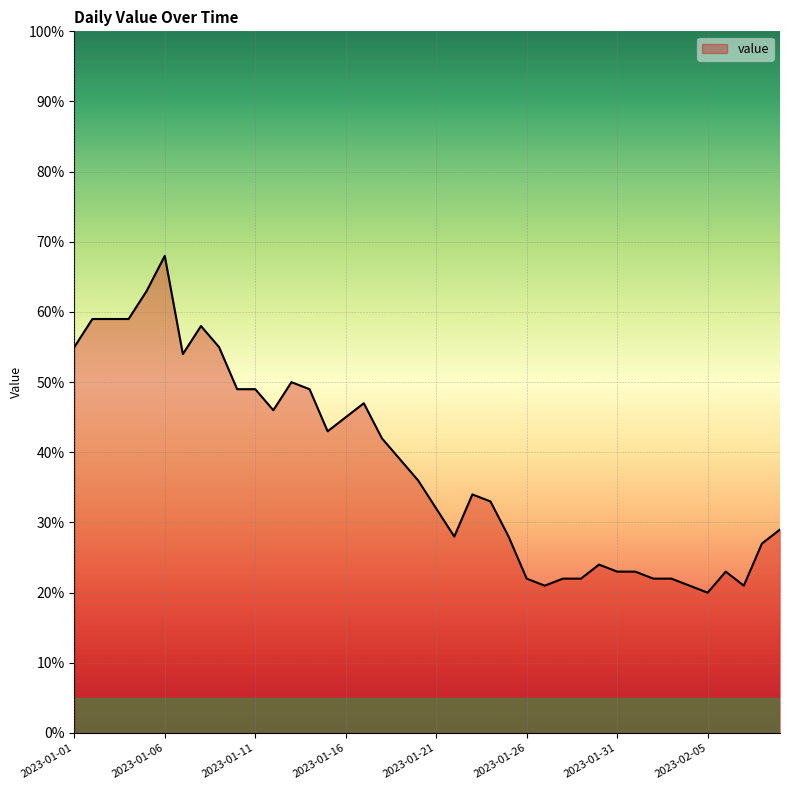

What is the difference between the maximum and minimum values?

48